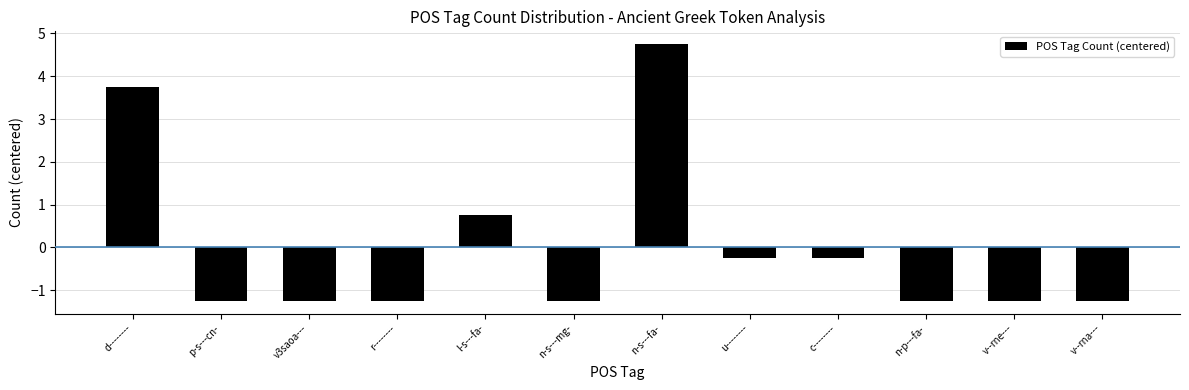

What is the difference between the maximum and minimum values?

6.0